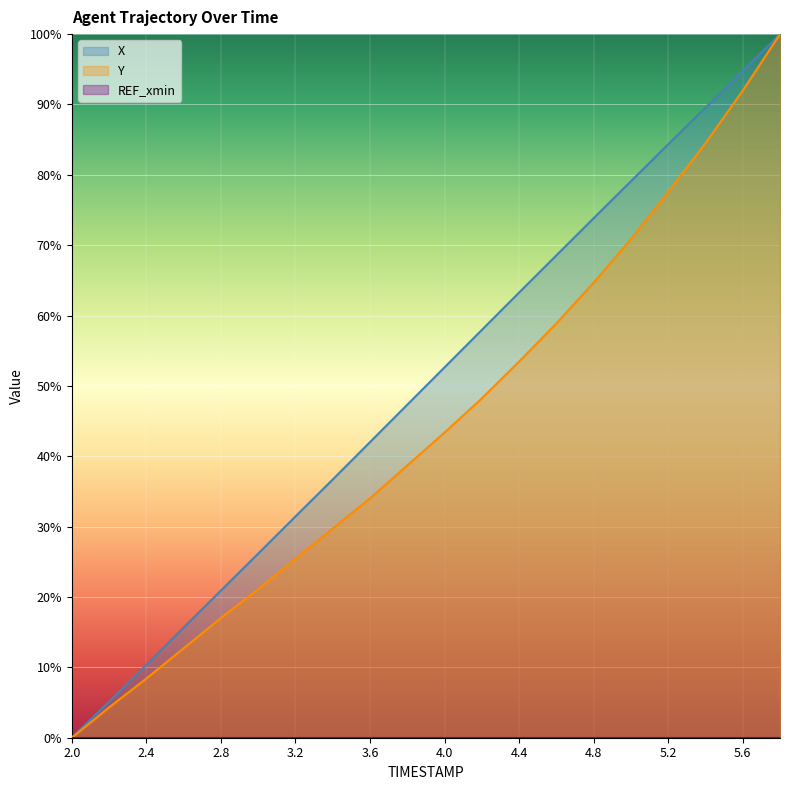

How many positive values does the X series have?

19